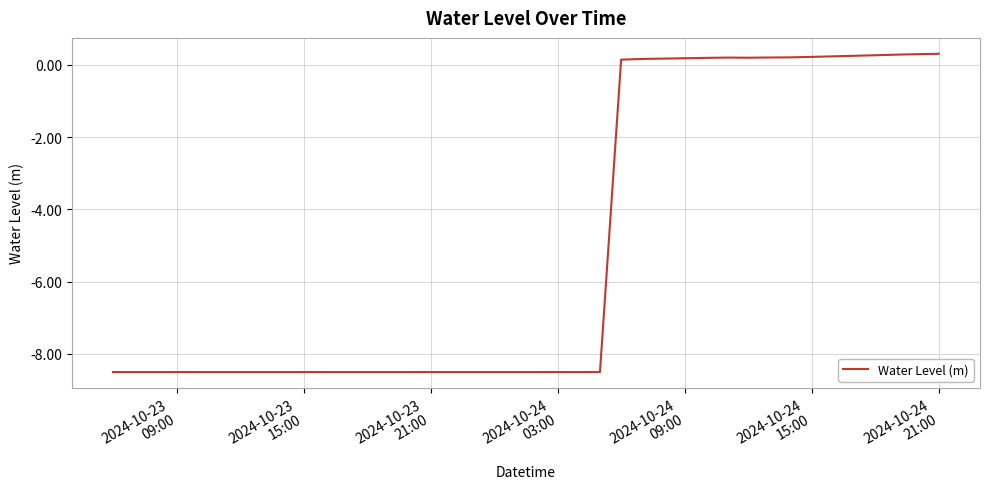

What is the difference between the maximum and minimum values?

8.8